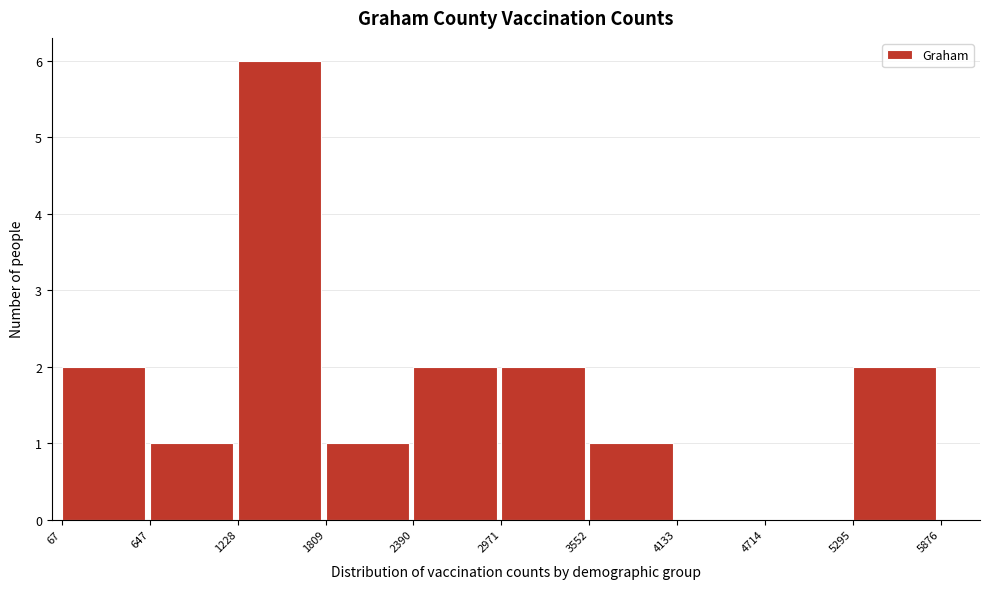

How tall is the bar that spans 3552 to 4133 on the x-axis? The values are not printed on the chart, so give them approximately, as read against the axis.

1